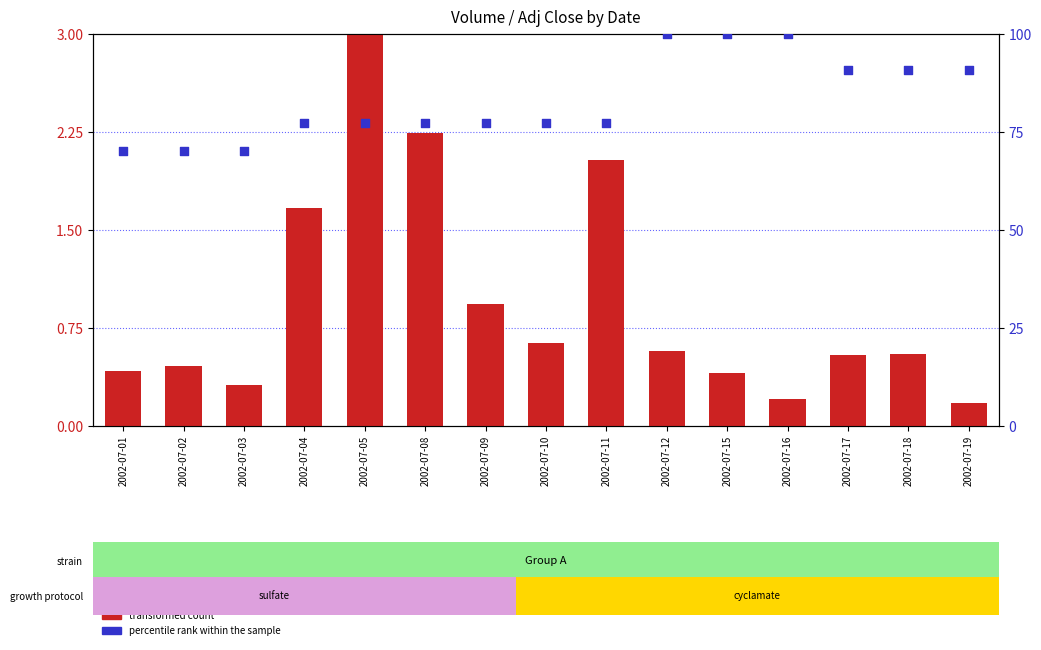

Which series has the largest Y range (max minus min)?

percentile rank within the sample